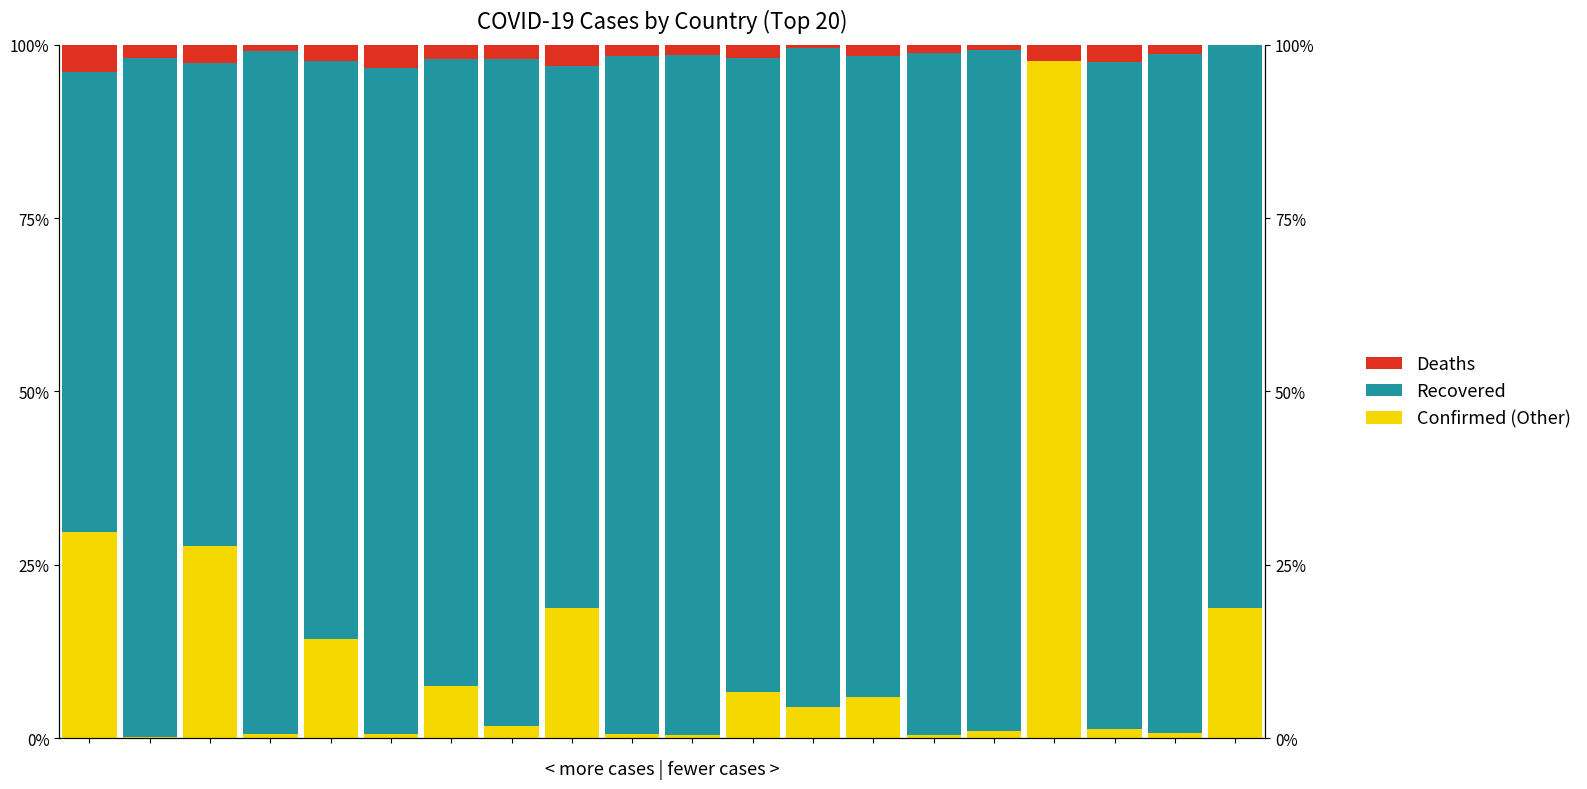

Which category has the lowest value across all series?

16